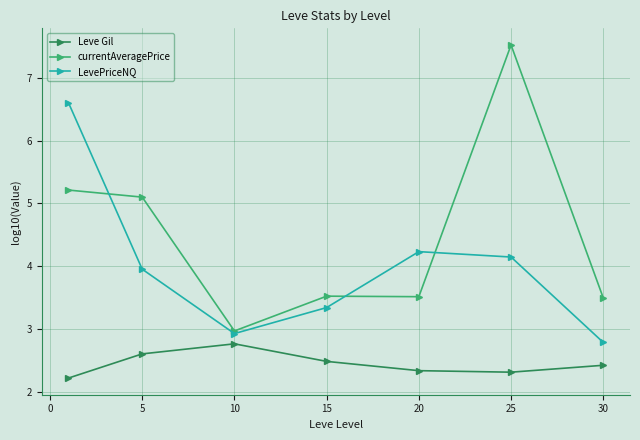

True or false: currentAveragePrice and Leve Gil intersect in this chart.

False